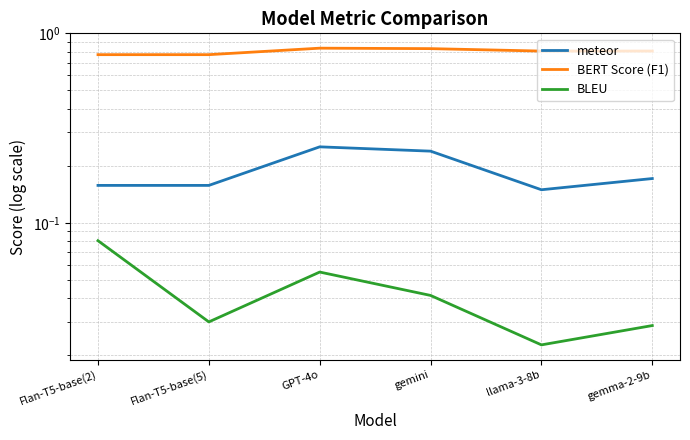

Is it true that meteor equals 0.2 at Flan-T5-base(2)?

True